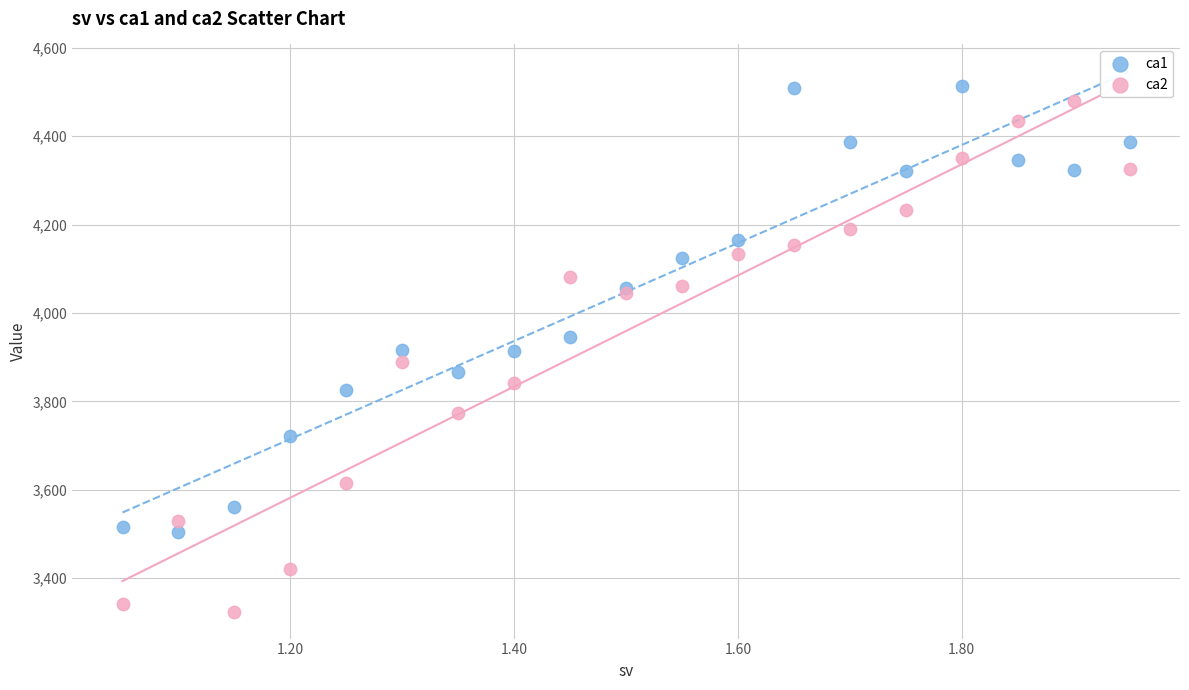

Which series reaches the minimum Y coordinate?

ca2